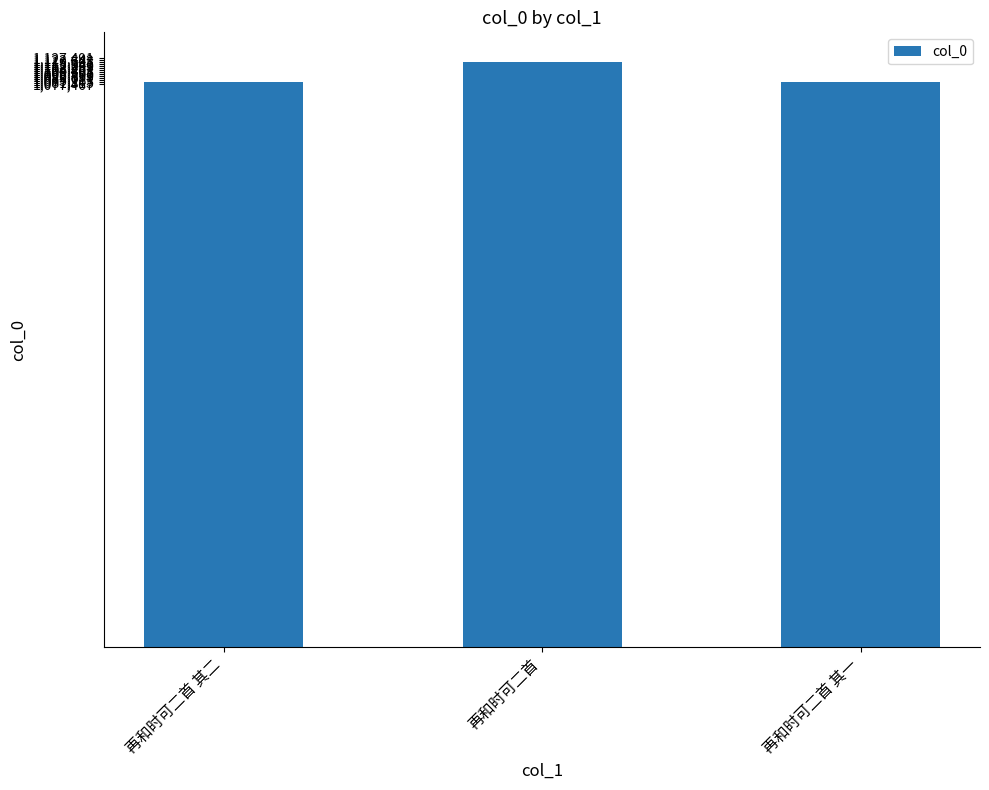

What is the sum of all values?

3282432